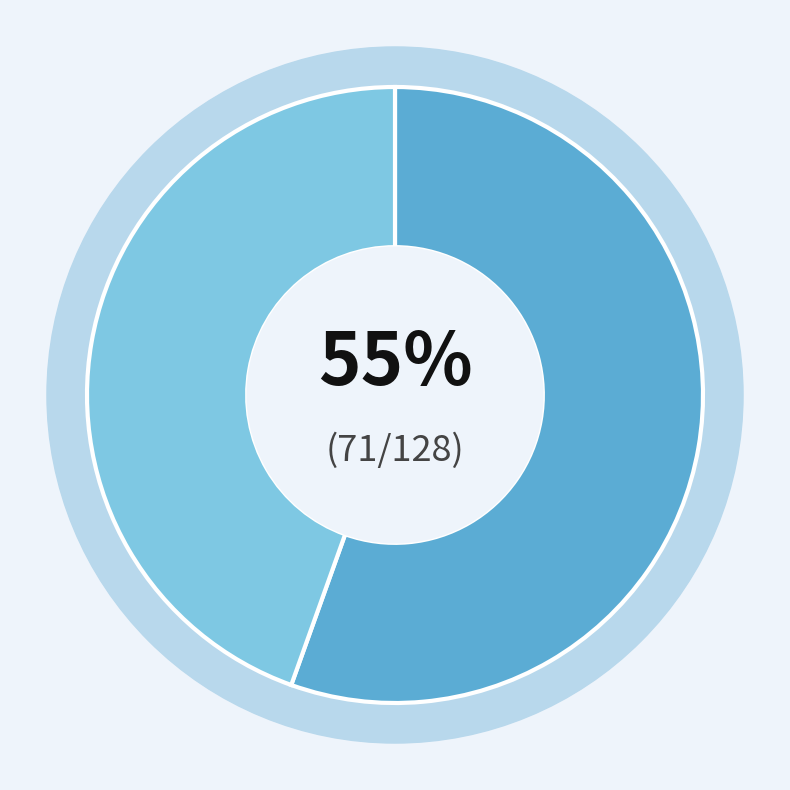

True or false: output=0 accounts for 54% of the total.

False